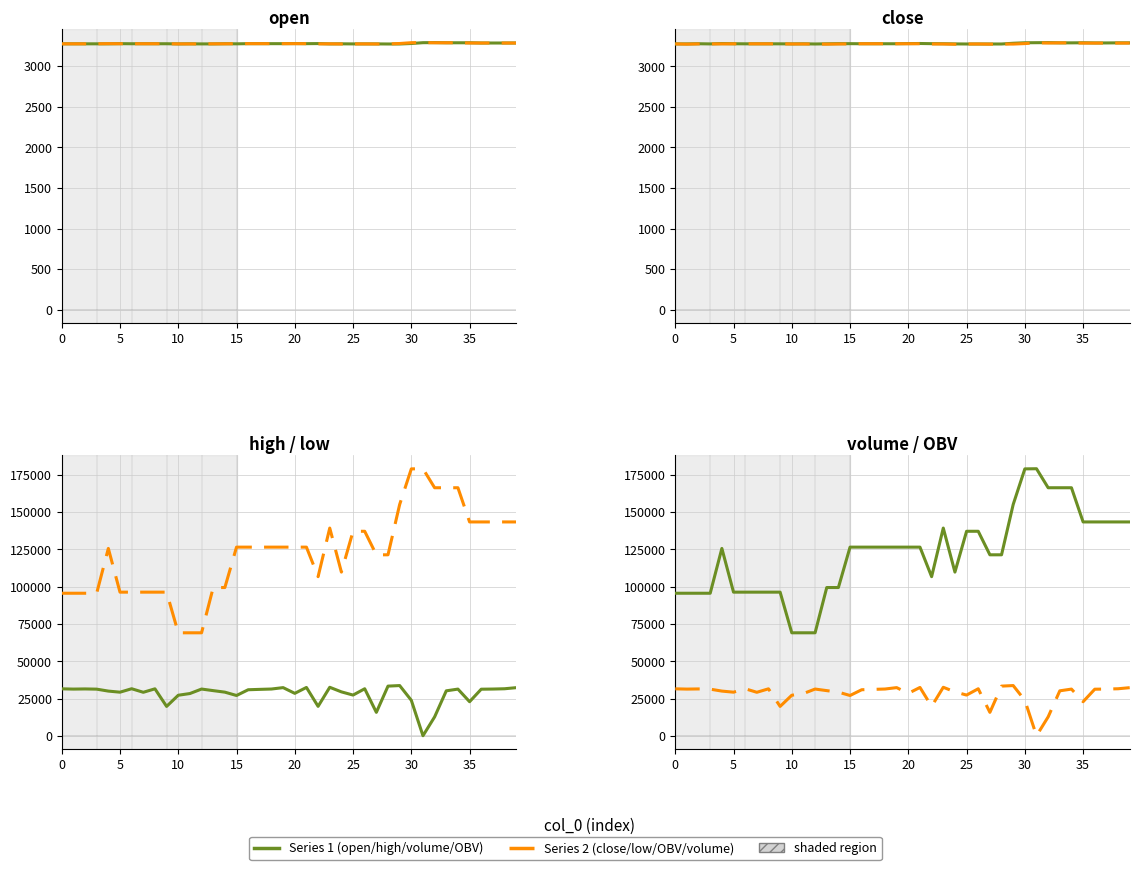

At which category is the sum across all series the highest?

30